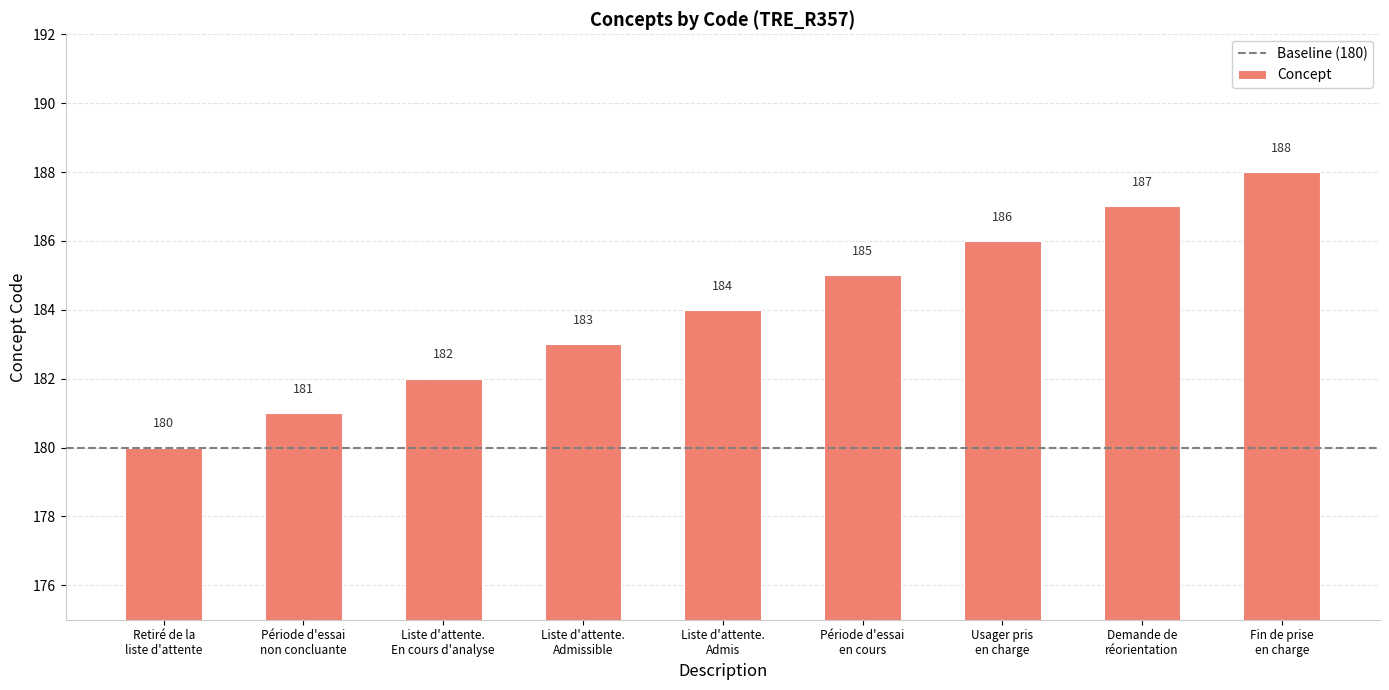

What is the average value?

184